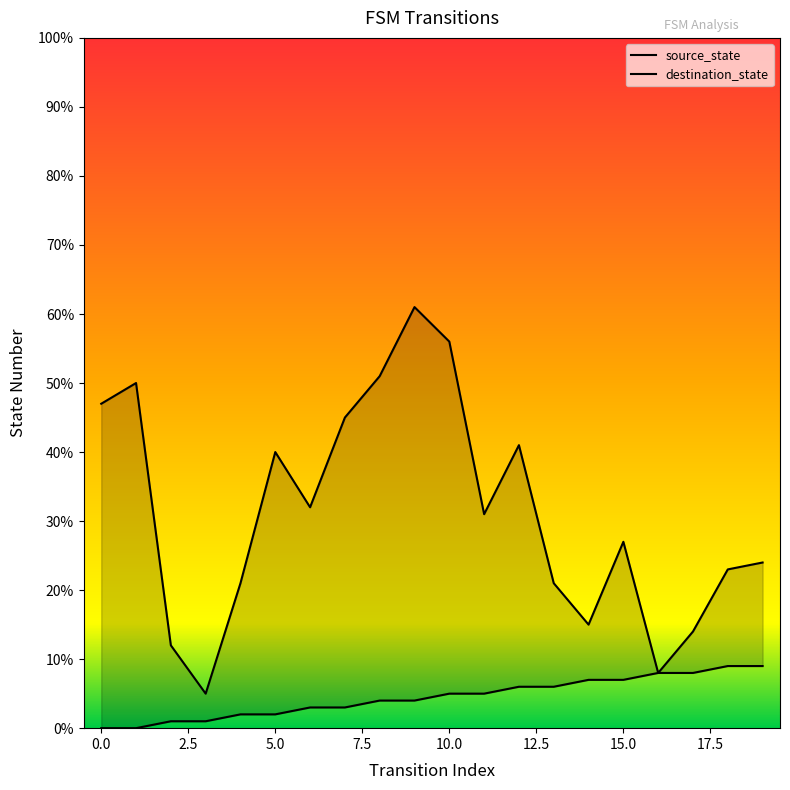

True or false: source_state has more than 1 points higher than both neighbors.

False